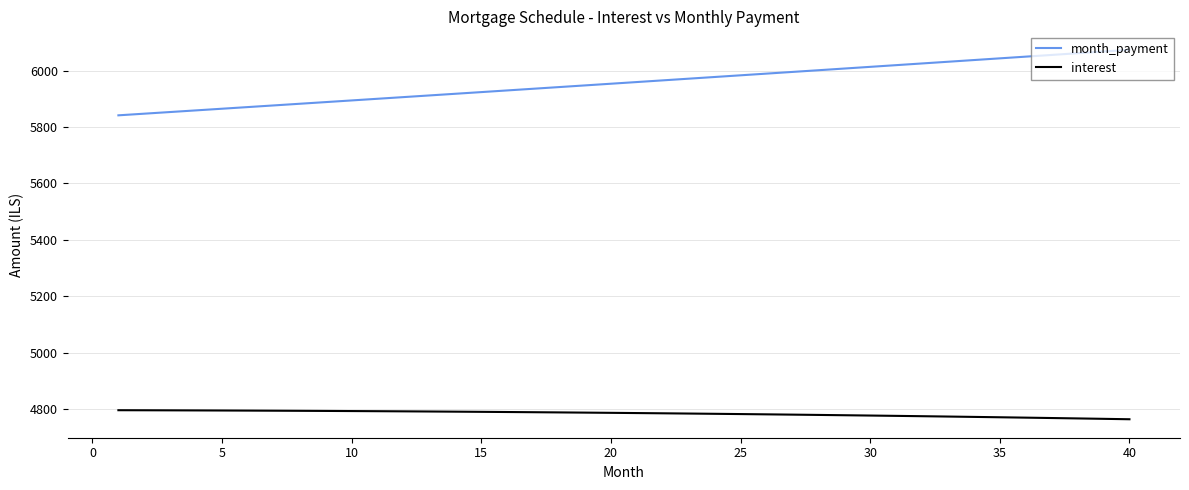

Rank the series by their average value, from lowest to highest.

interest, month_payment